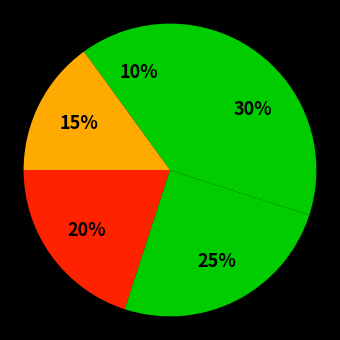

How many segments does this pie chart have?

5